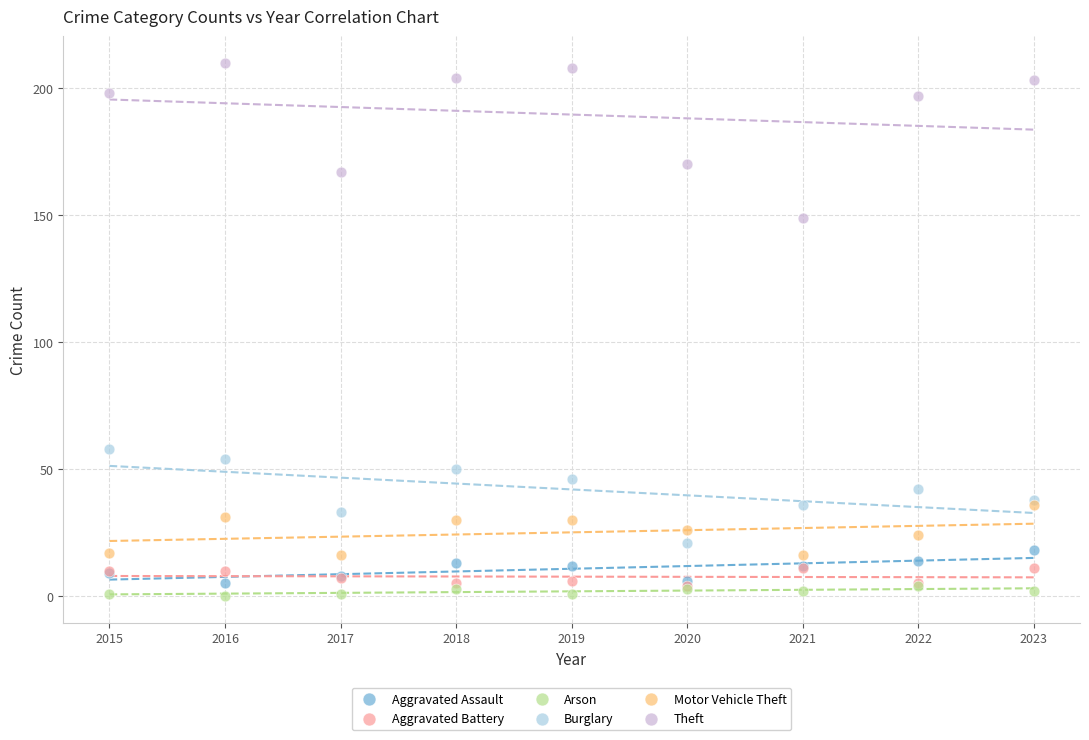

Which series contains the lowest Y value?

Arson